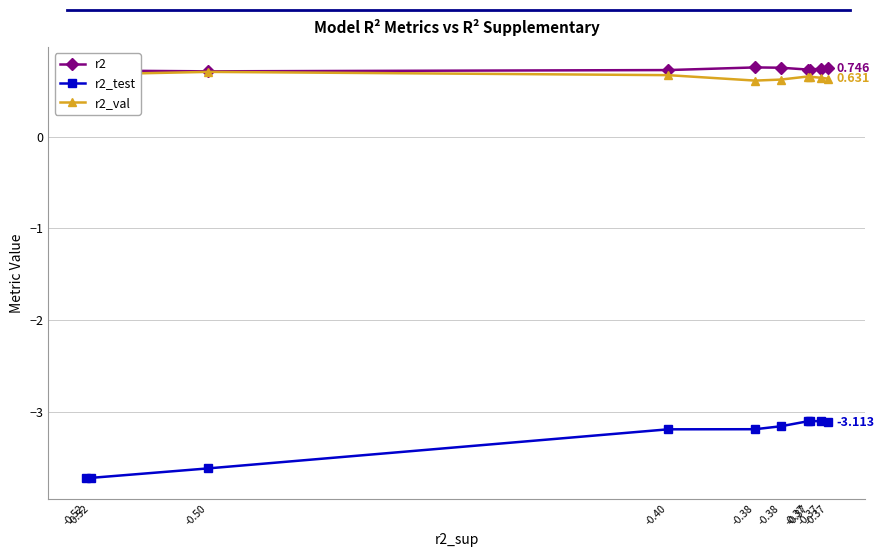

In r2, how many points are lower than both neighbors (excluding endpoints)?

2